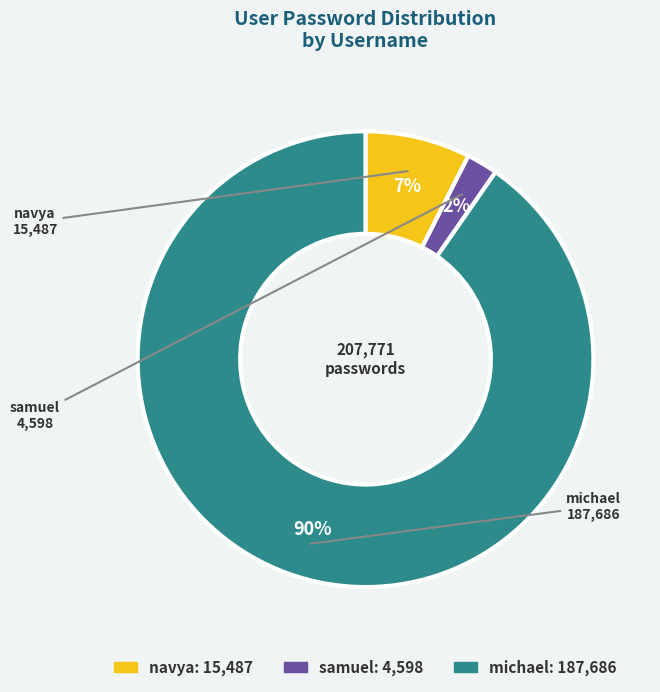

Which category has the biggest portion of the pie?

michael